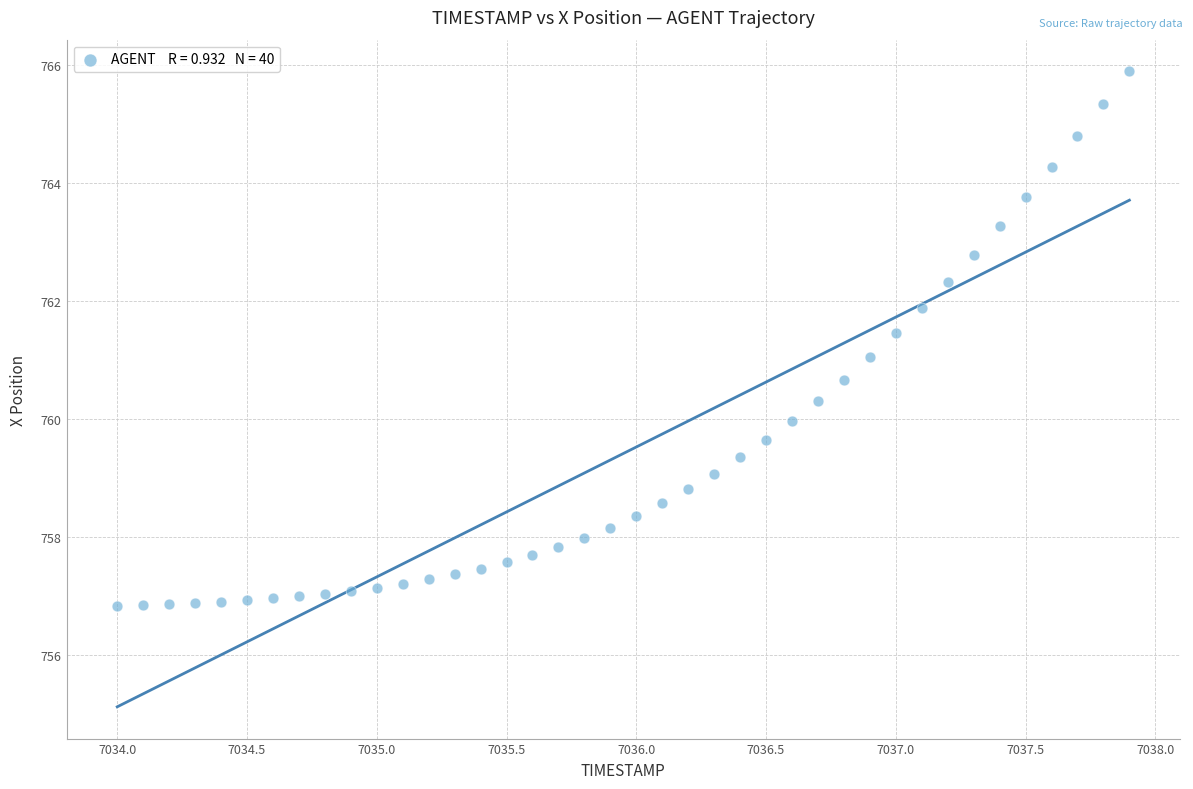

What is the range of X values (max minus min)?

3.9